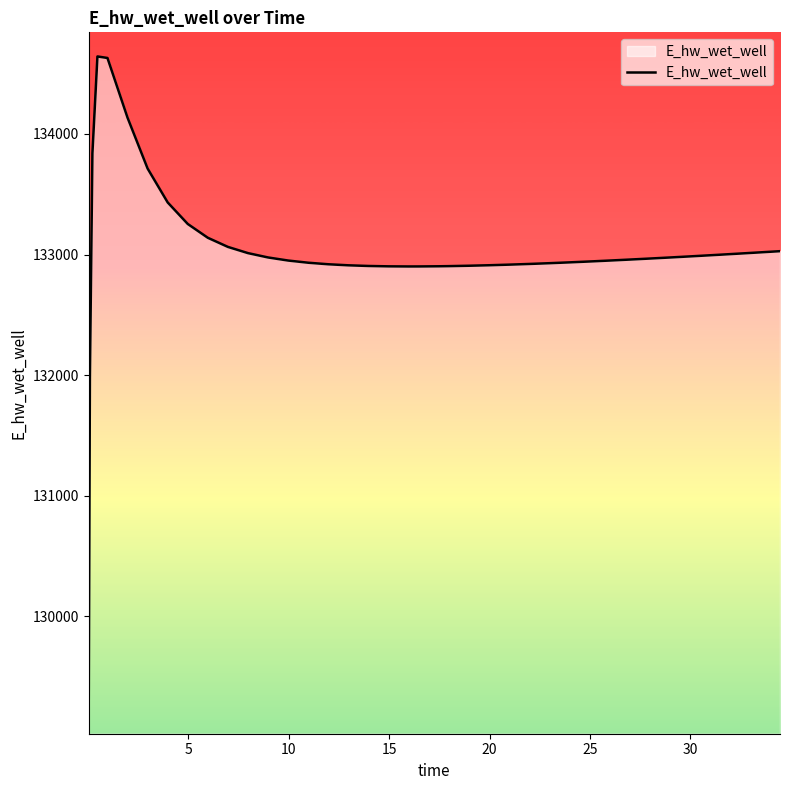

What is the minimum value shown in the chart?

129075.9